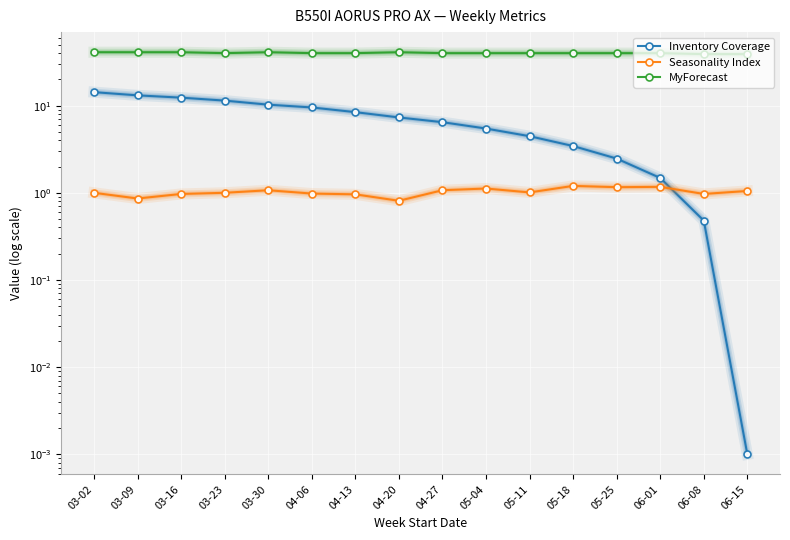

What is the sum of the MyForecast values at 03-09 and 06-15?

80.0